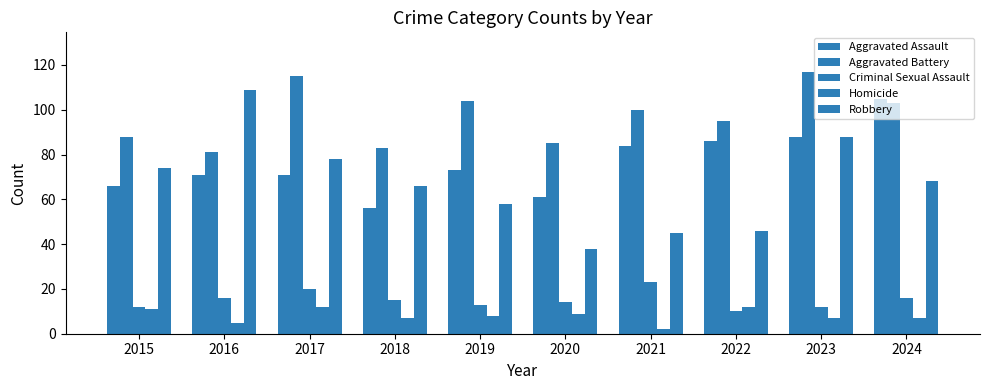

At which category is the sum across all series the highest?

2023